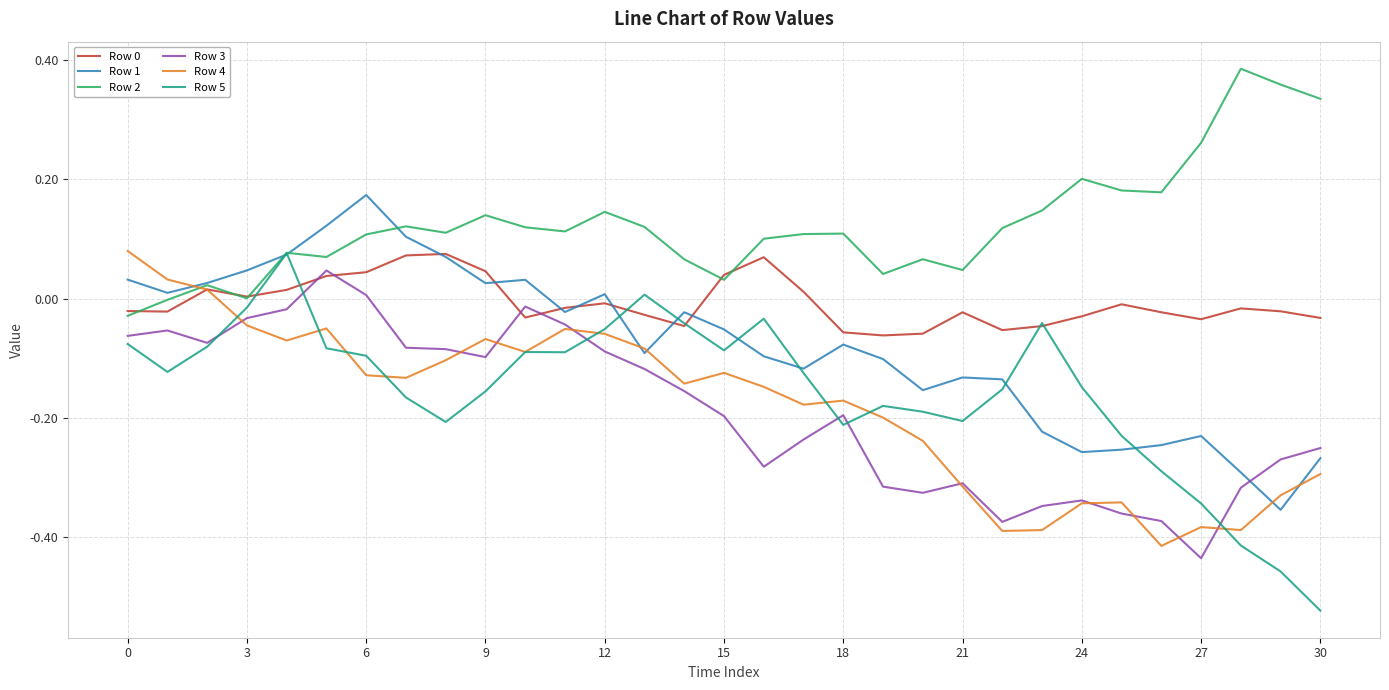

Which series has the largest total across all categories?

Row 2